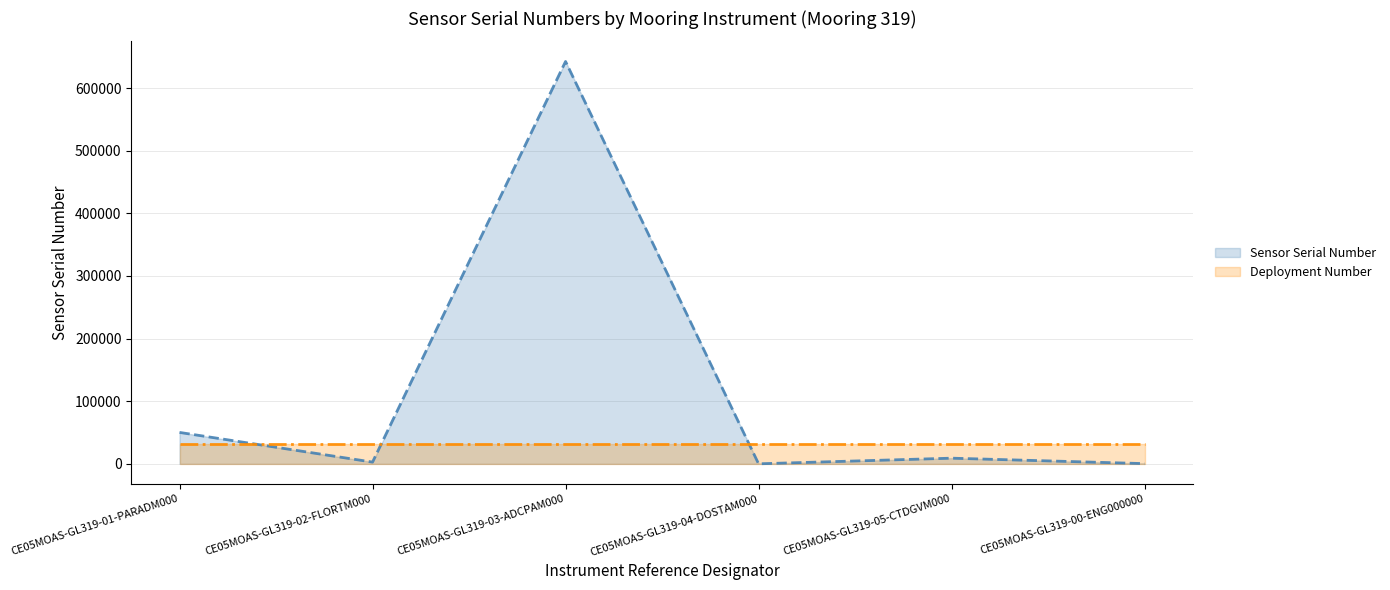

What is the label of the 1st point from the right?

CE05MOAS-GL319-00-ENG000000